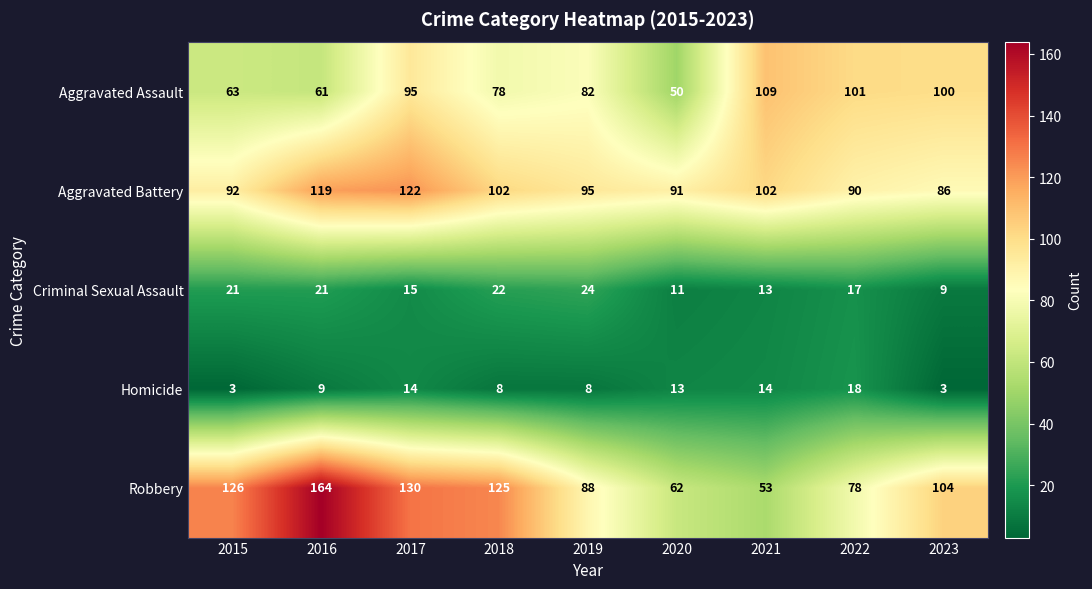

What is the highest value of the Criminal Sexual Assault series?

24